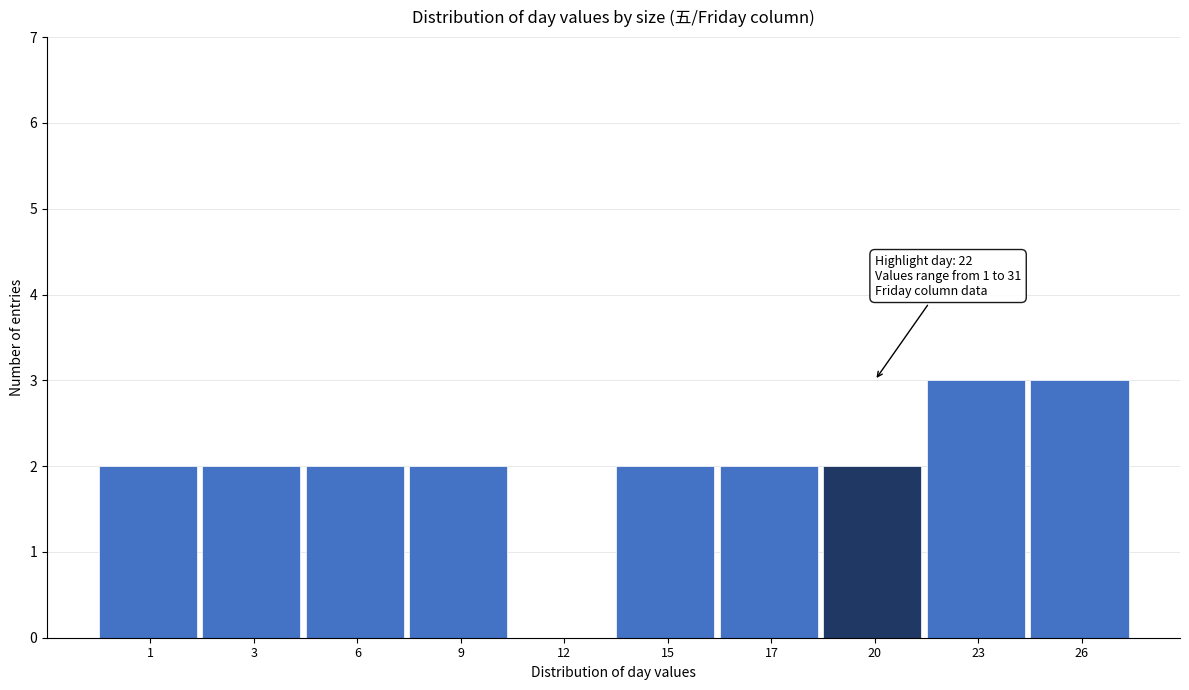

Reading left to right, extract all data points from this chart.

1=2	3=2	6=2	9=2	12=0	15=2	17=2	20=2	23=3	26=3